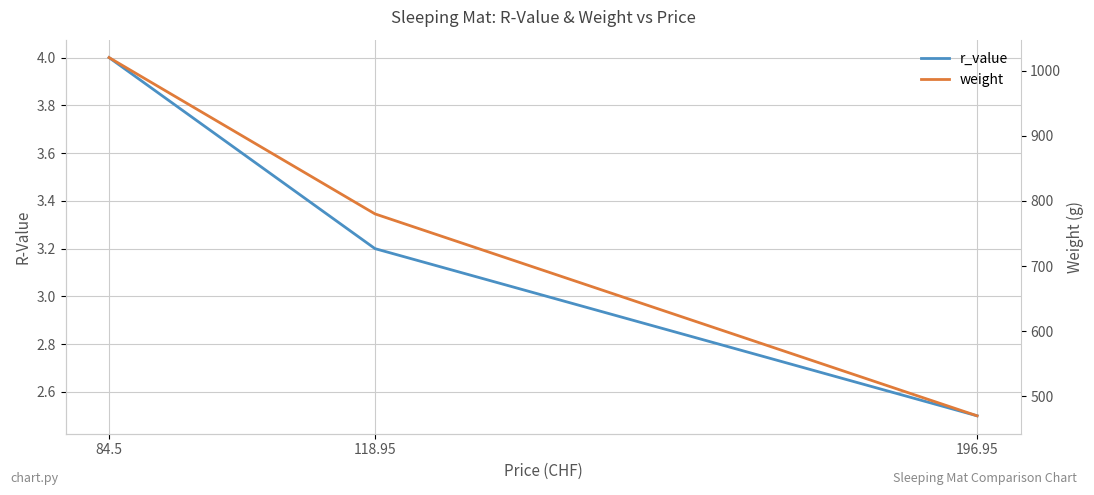

What is the total value across all series at 118.95?

783.2